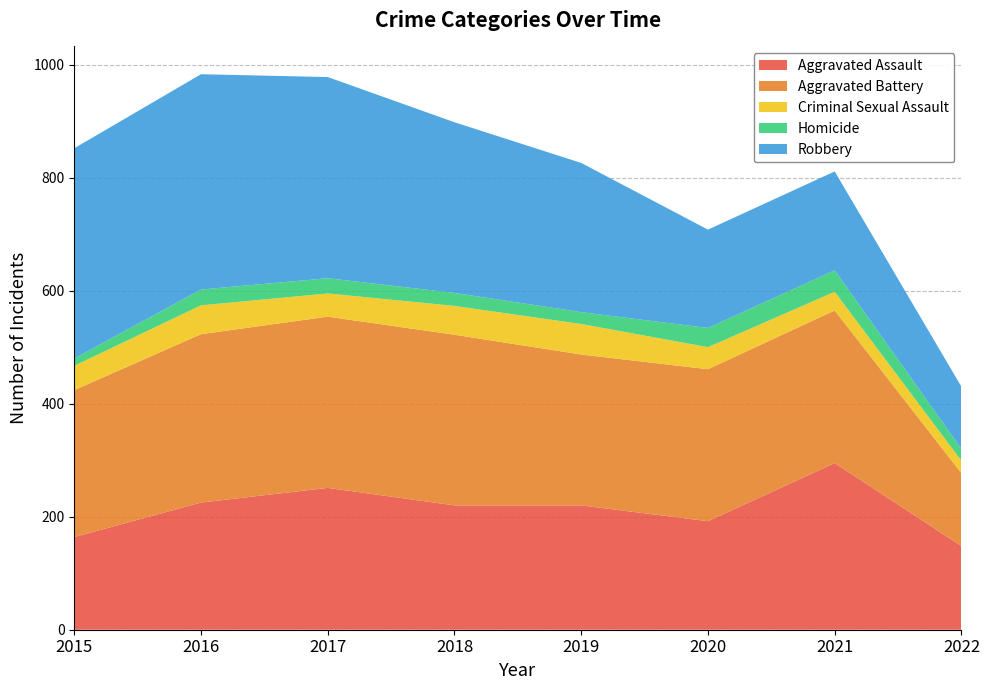

Reading right to left, what are all the values shown in this chart?

Aggravated Assault: 148	295	192	220	220	251	225	164
Aggravated Battery: 129	270	269	267	302	303	298	260
Criminal Sexual Assault: 22	33	39	54	51	41	51	43
Homicide: 21	38	34	21	23	27	28	13
Robbery: 110	175	174	264	302	356	381	372